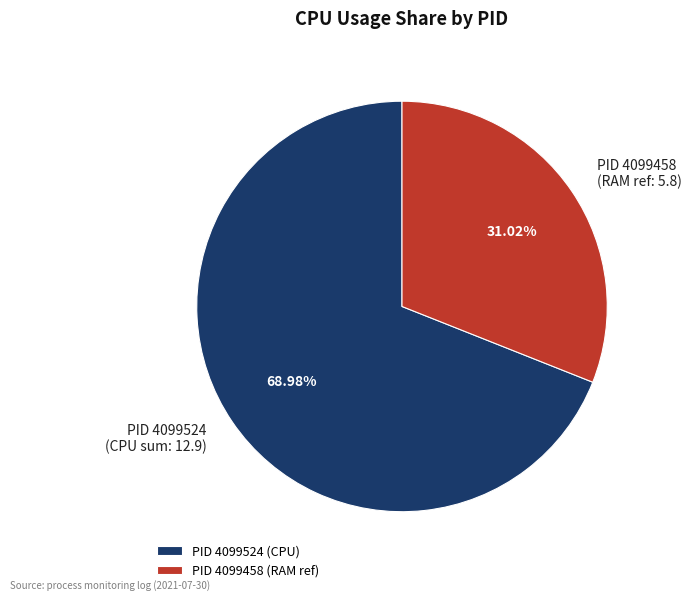

What is the ratio of the value at PID 4099524 (CPU sum: 12.9) to the value at PID 4099458 (RAM ref: 5.8)?

2.2